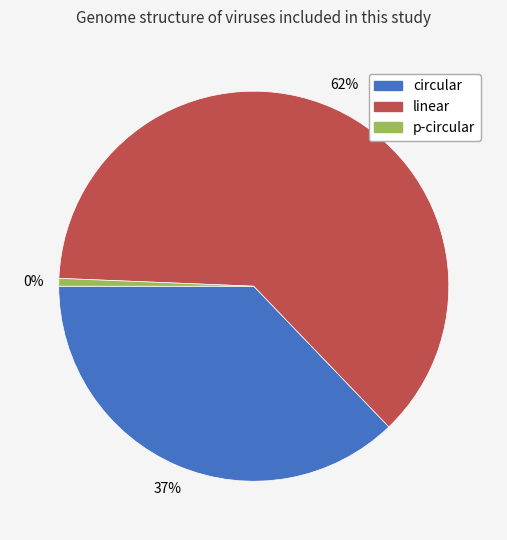

To the nearest percent, what is the average slice percentage?

33%